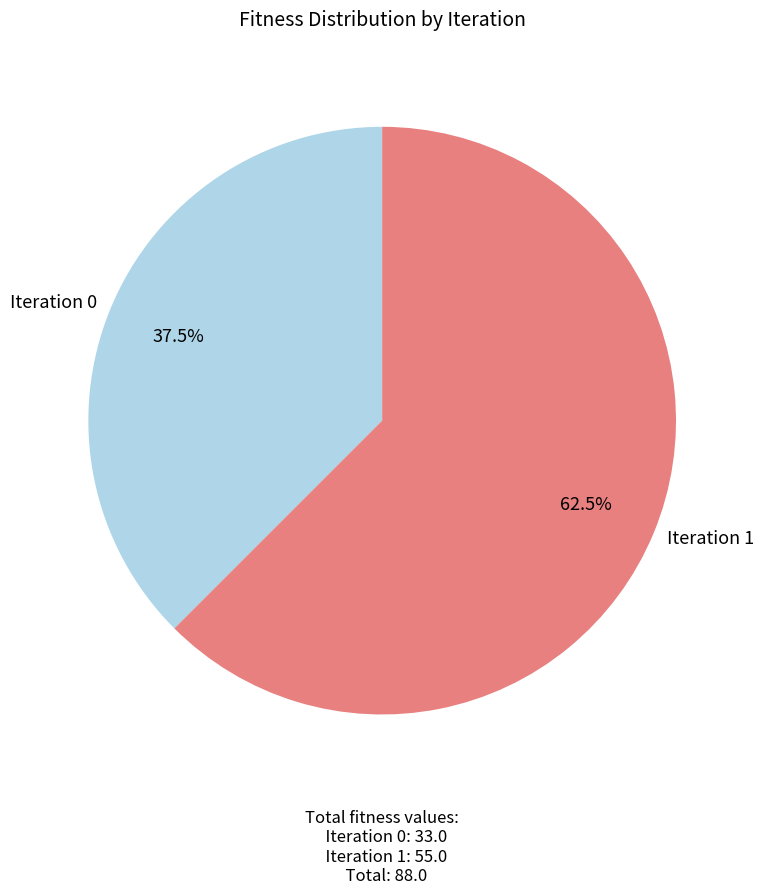

Between Iteration 0 and Iteration 1, which is larger?

Iteration 1